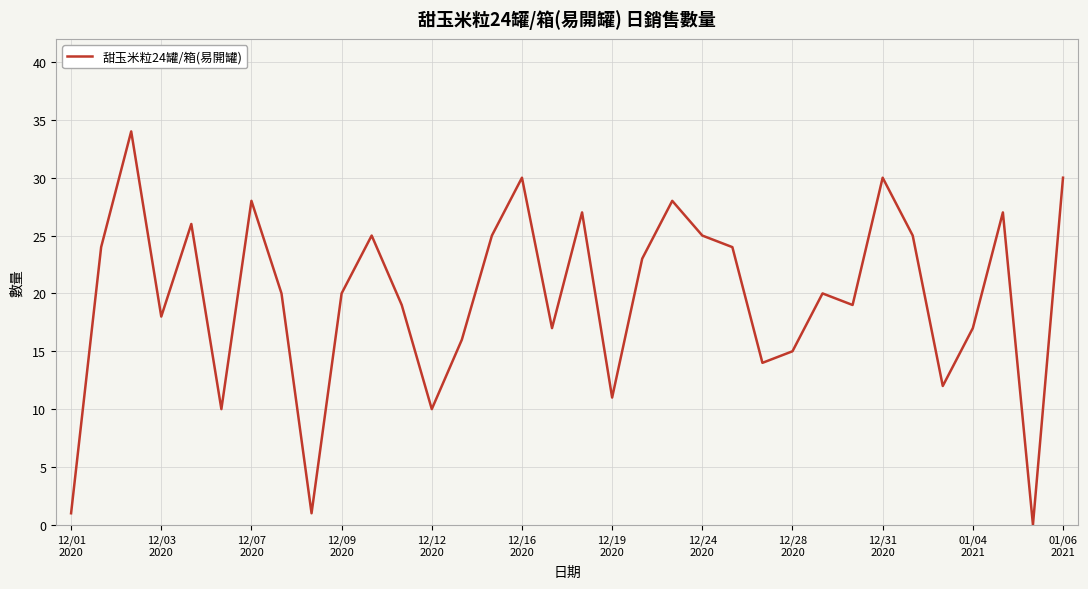

What is the difference between the maximum and minimum values?

34